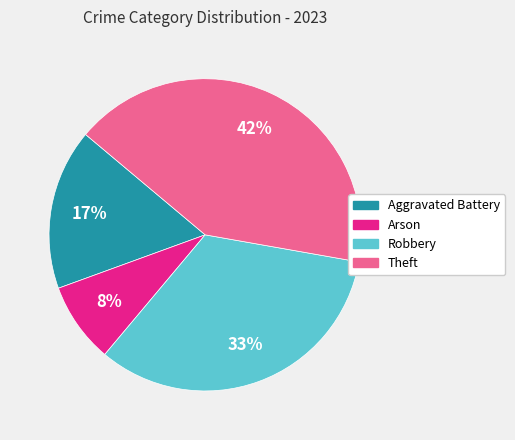

How many segments does this pie chart have?

4